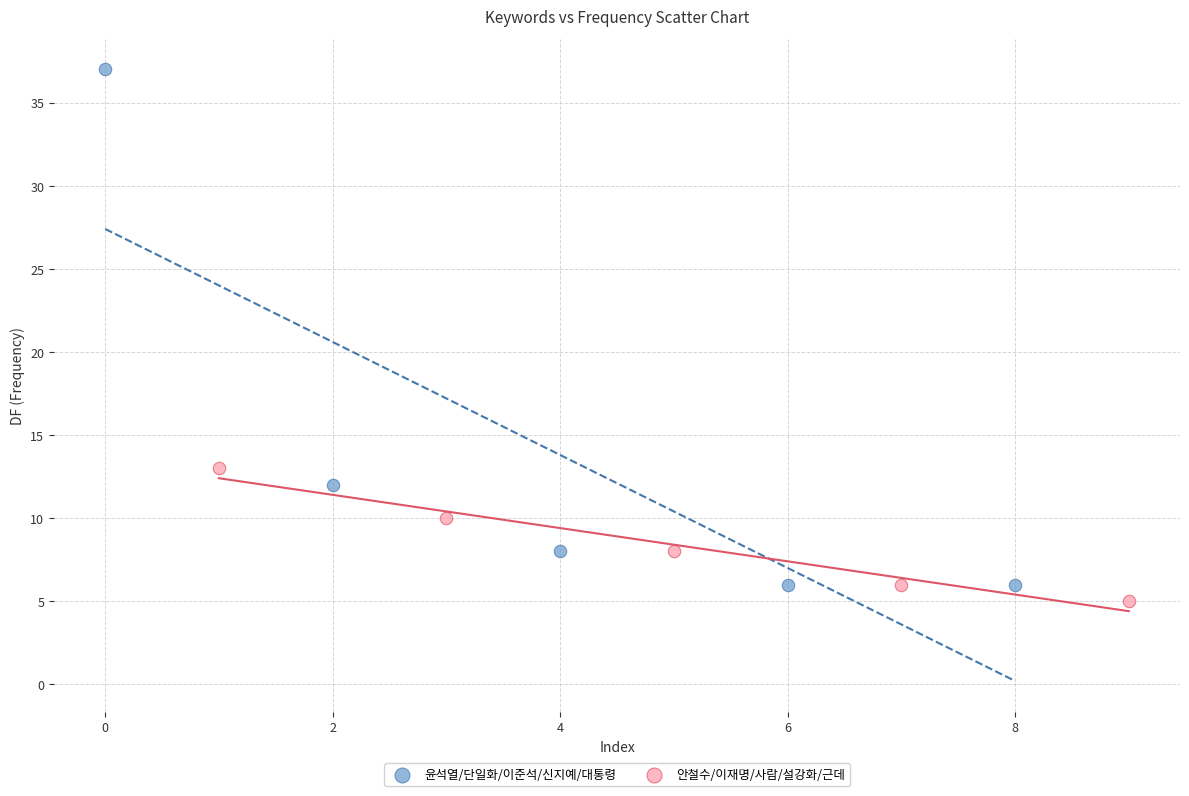

Which series contains the highest Y value?

윤석열/단일화/이준석/신지예/대통령